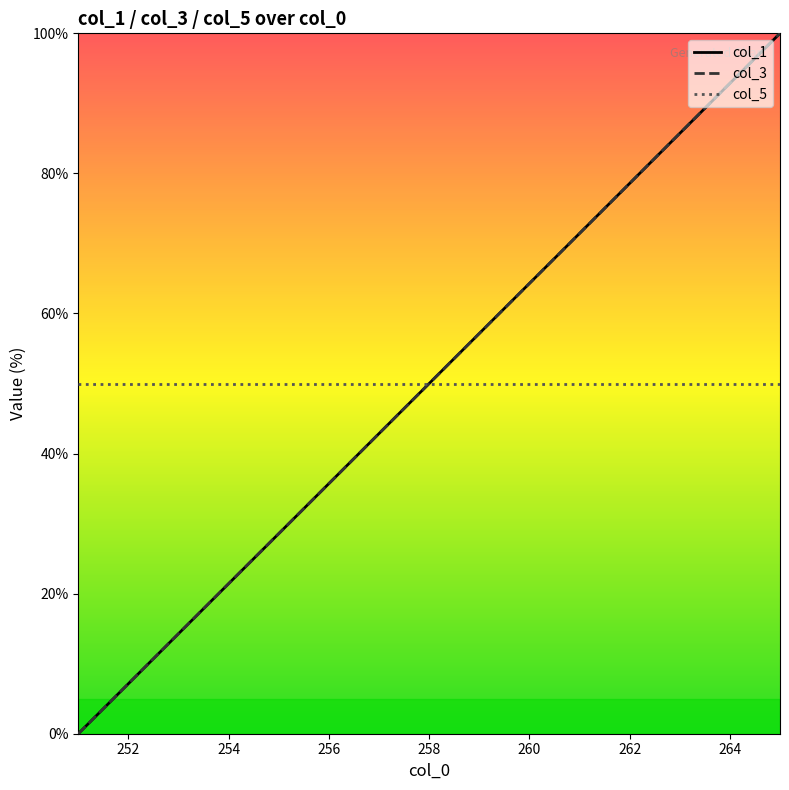

What is the maximum value shown in the chart?

100.0